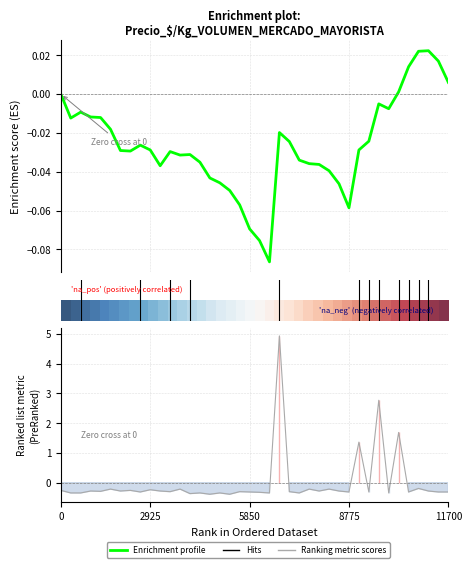

What is the difference between the Ranking metric scores values at 12 and 24?

0.1